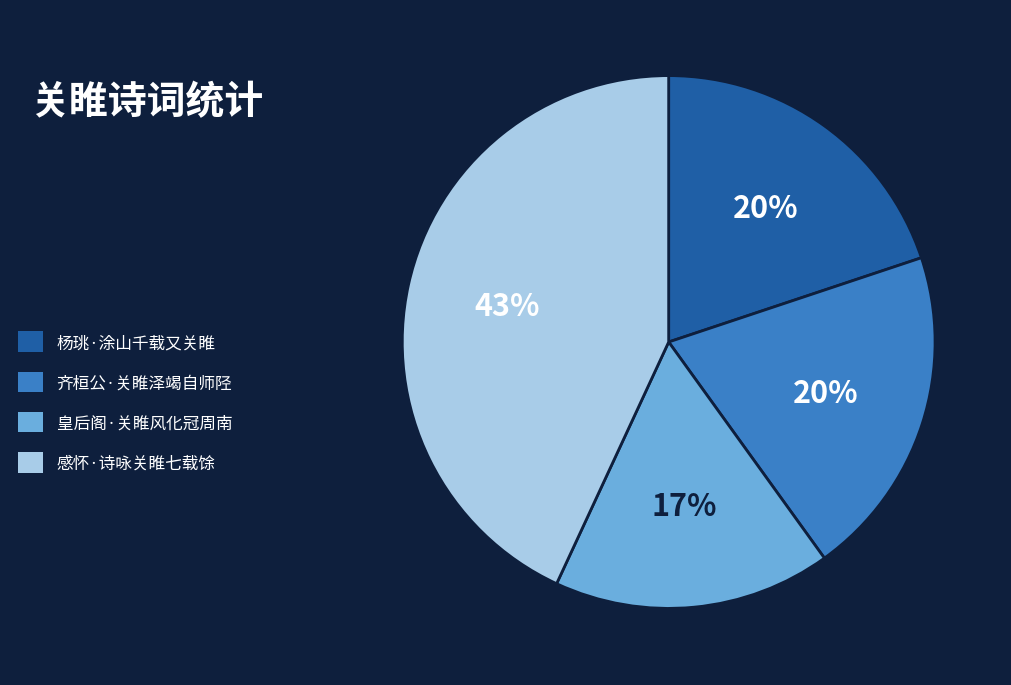

Which slice is the largest?

感怀·诗咏关睢七载馀